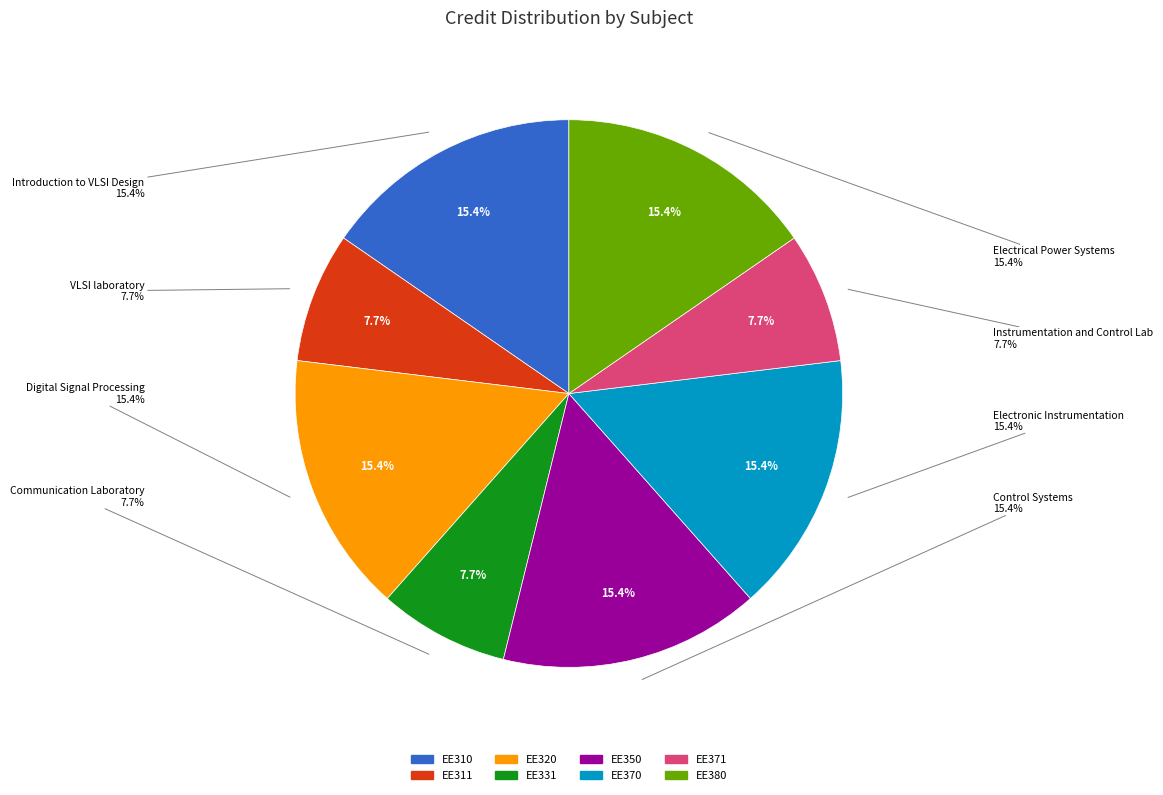

Count the number of slices in the pie.

8